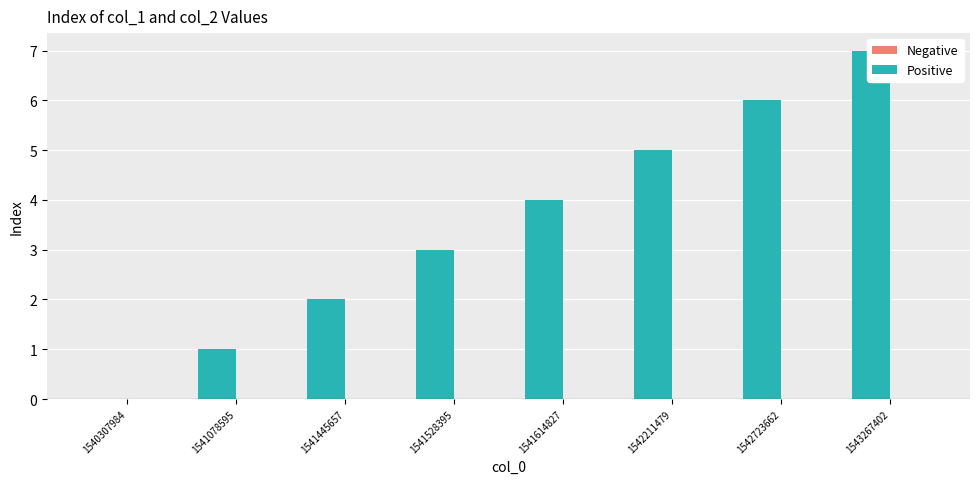

Between 1540307984 and 1542211479, which series saw the biggest shift?

Positive